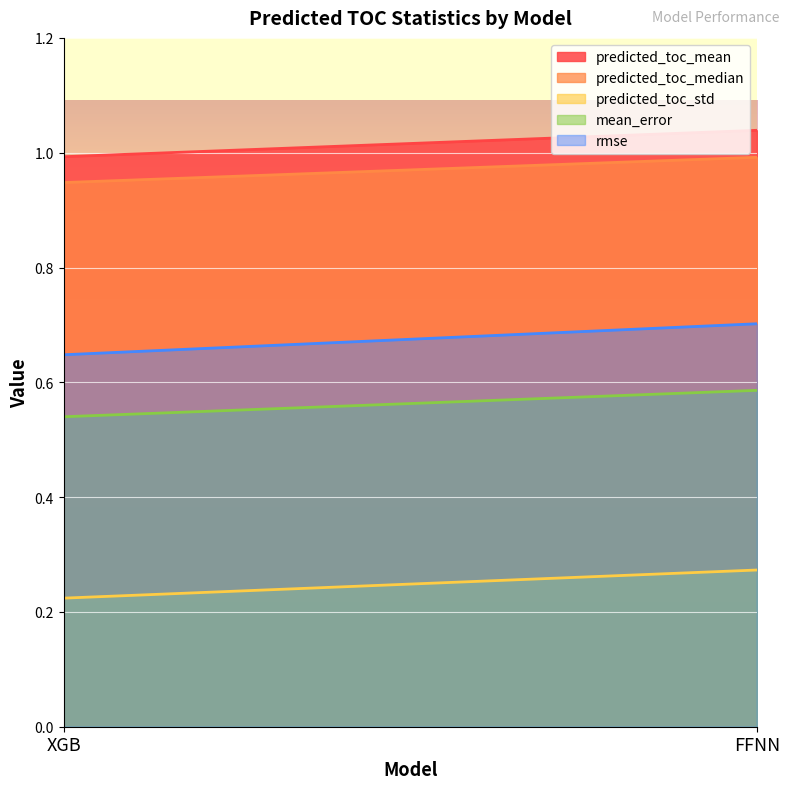

Does the chart display data point markers on the line(s)?

No